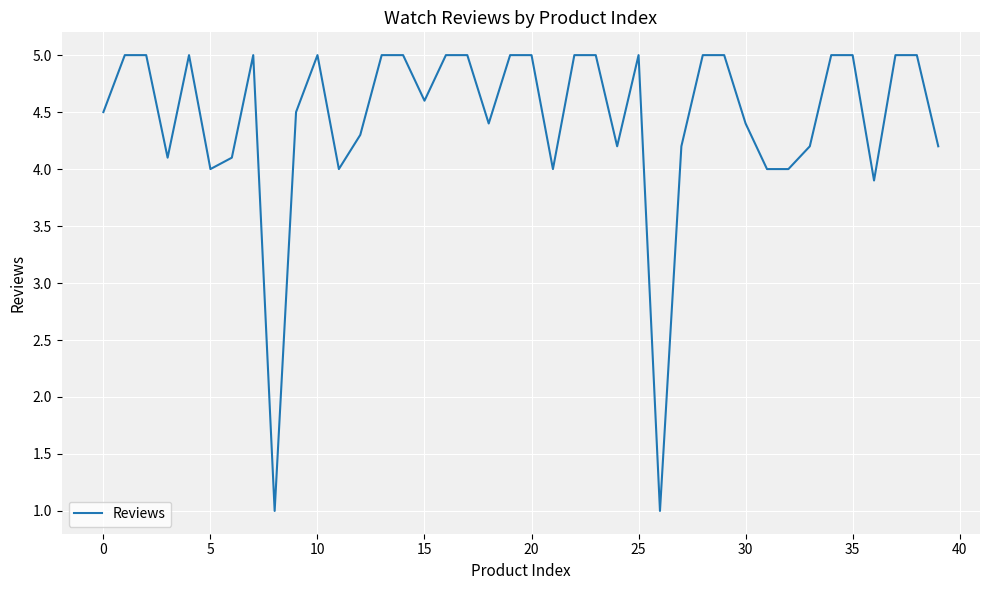

Does the chart display data point markers on the line(s)?

No